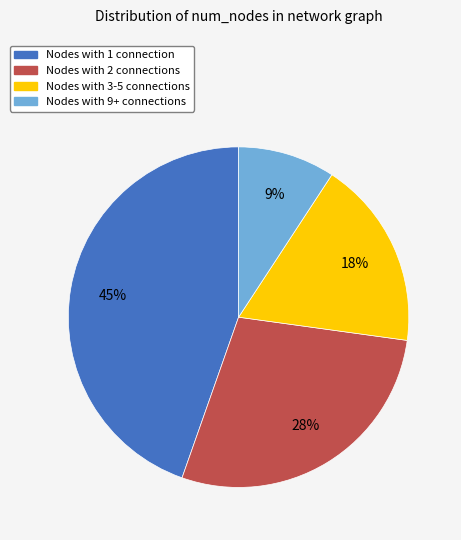

How many segments does this pie chart have?

4